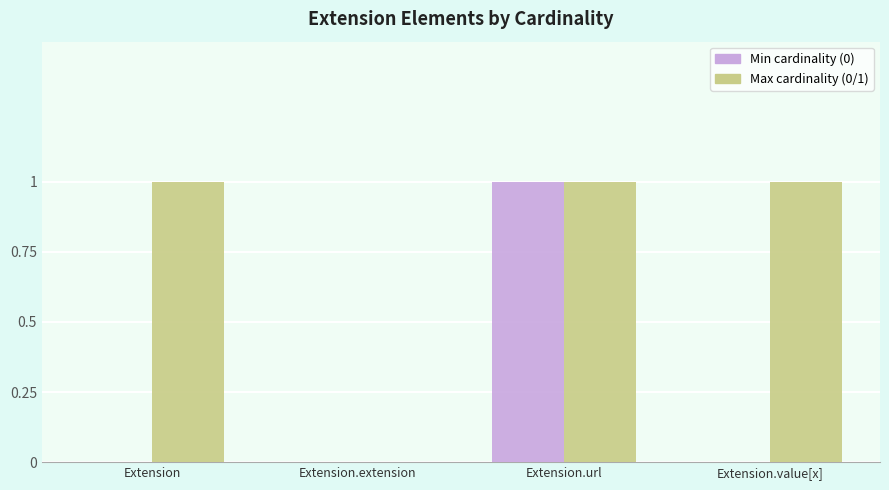

Reading left to right, what are all the values shown in this chart?

Min cardinality (0): 0	0	1	0
Max cardinality (0/1): 1	0	1	1